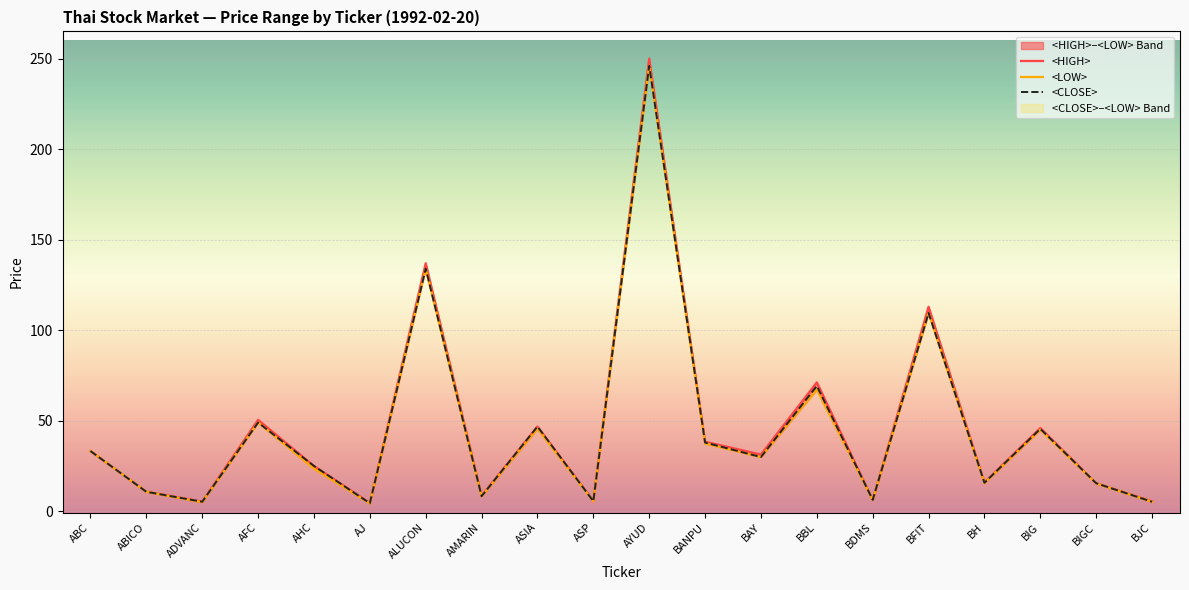

Rank the series by their maximum value, from highest to lowest.

<HIGH>, <LOW>, <CLOSE>